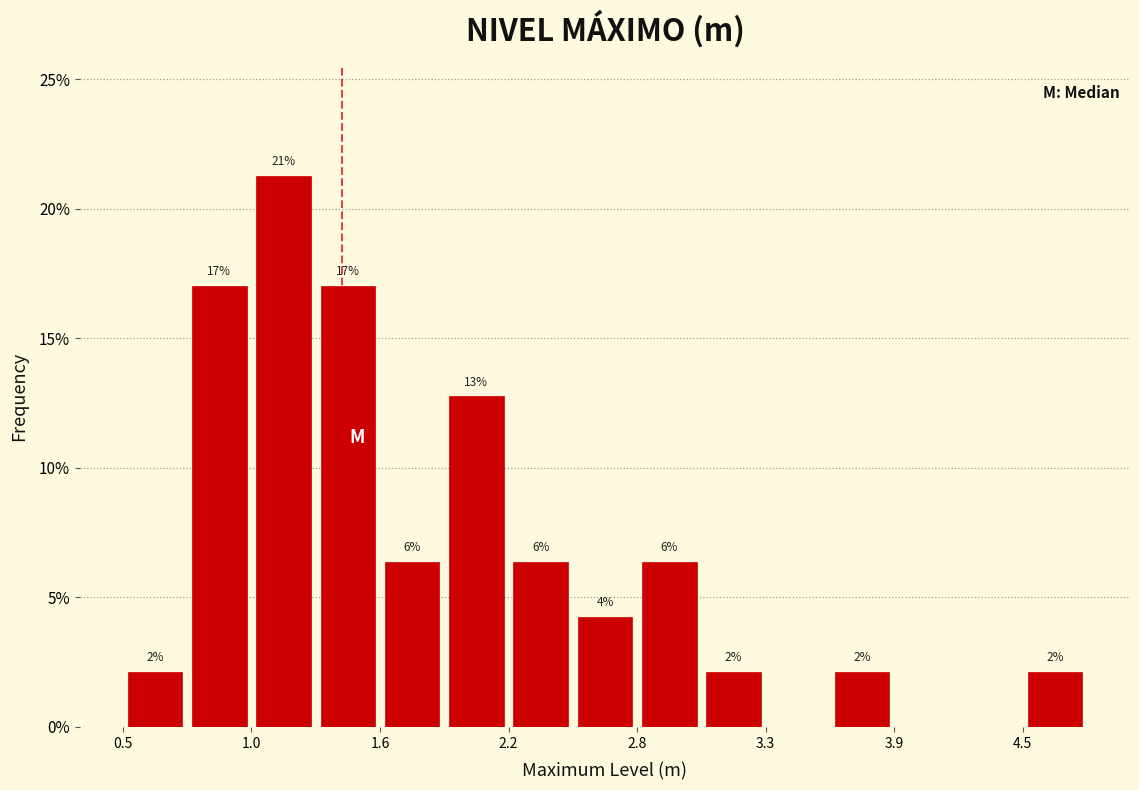

Read against the x-axis, roughly where is the centre of the tallest bar?

1.2